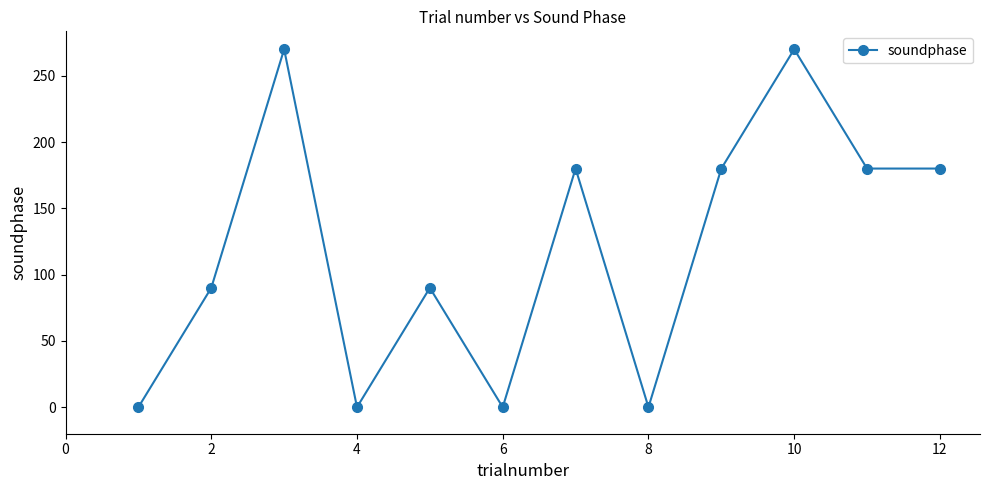

True or false: the data has more than 2 interior local peaks.

True